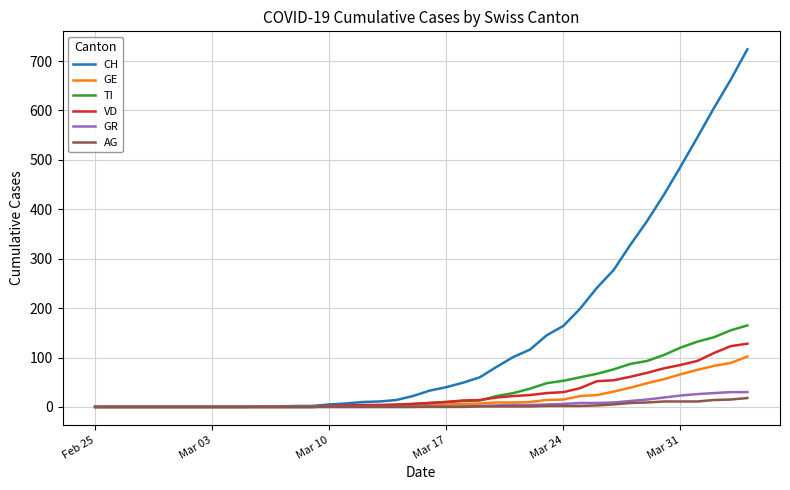

Which series has the widest spread of values?

CH